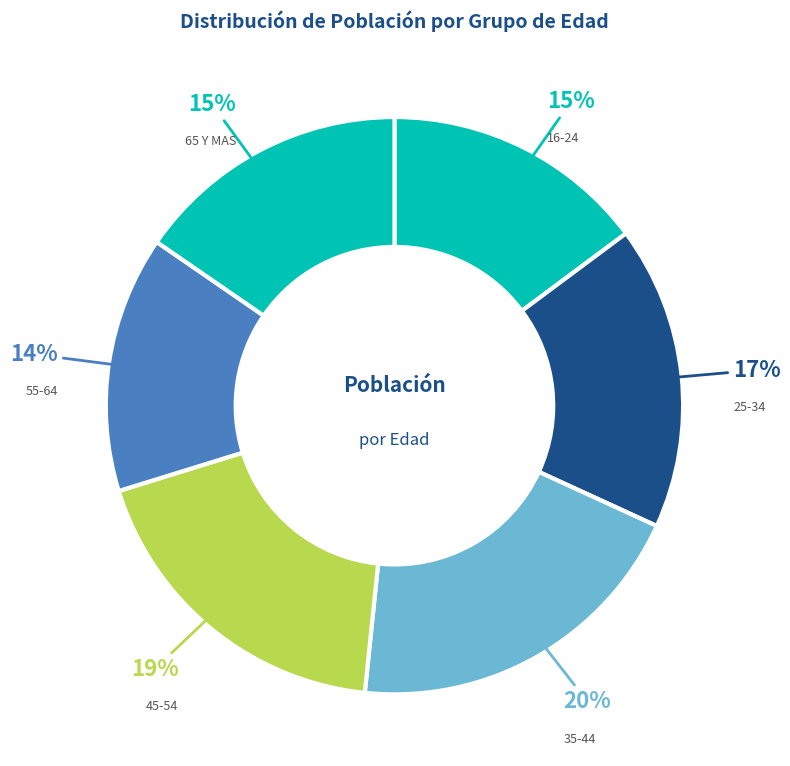

Combined, do 55-64 and 16-24 account for over 50%?

No